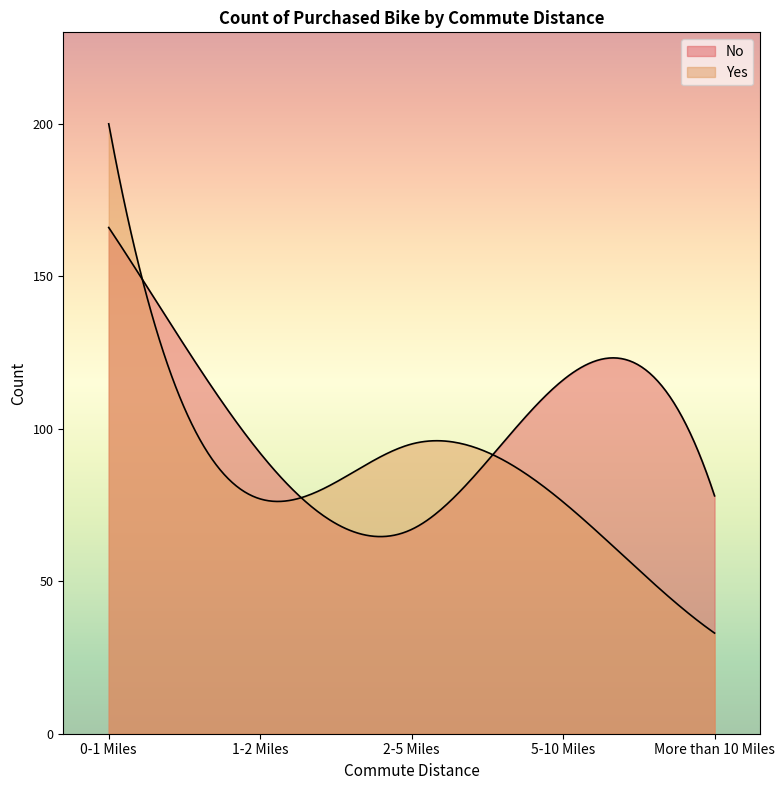

At which category does No reach its first local valley?

2-5 Miles